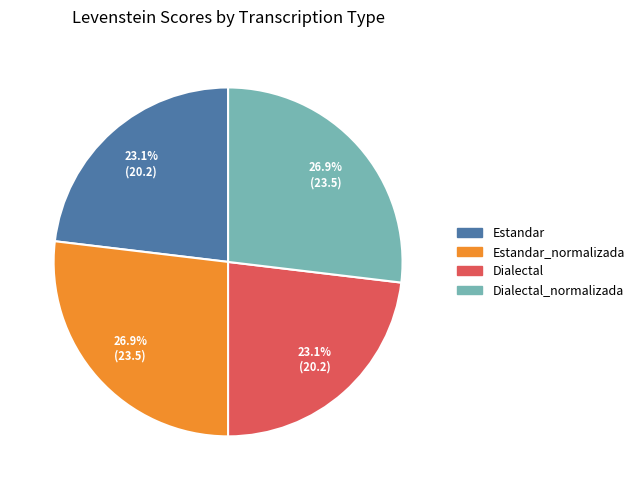

Does any single category account for the majority?

No